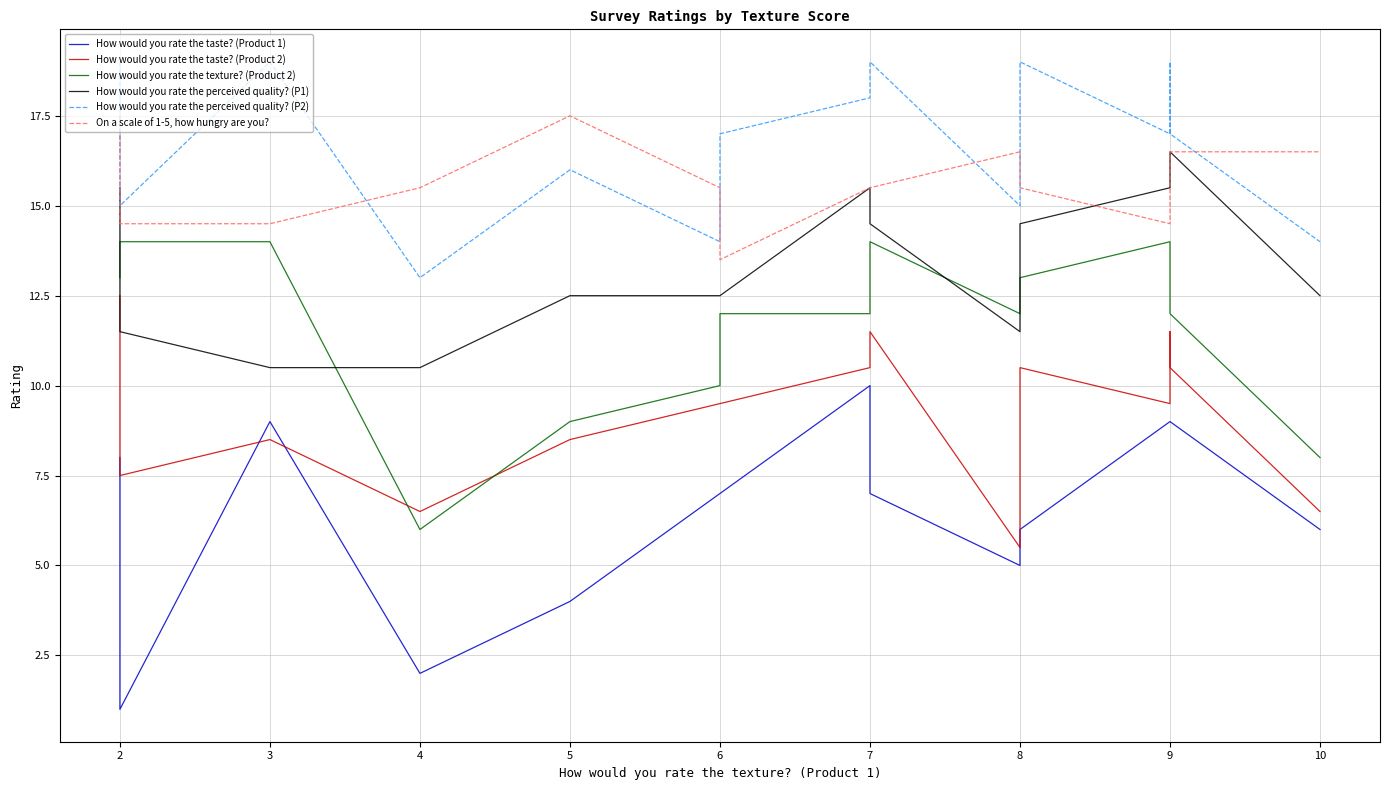

What are all the series names shown in the legend?

How would you rate the taste? (Product 1), How would you rate the taste? (Product 2), How would you rate the texture? (Product 2), How would you rate the perceived quality? (P1), How would you rate the perceived quality? (P2), On a scale of 1-5, how hungry are you?